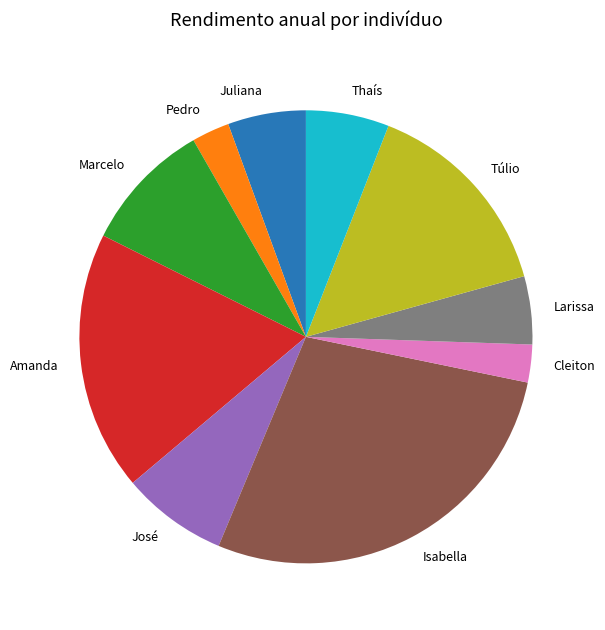

Does any single category account for the majority?

No